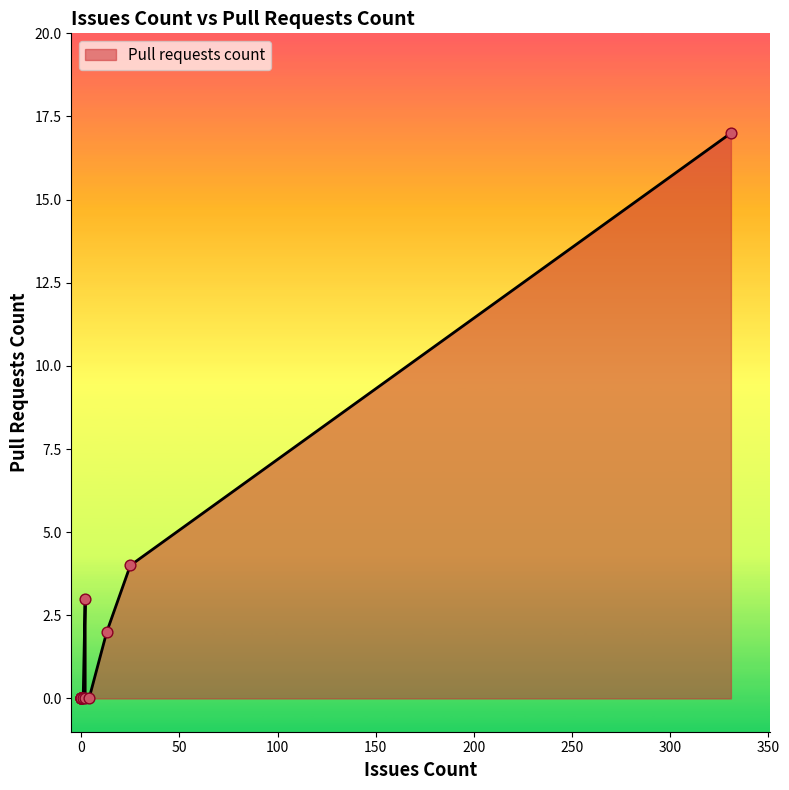

What is the change in value from 0 to 13?

+2